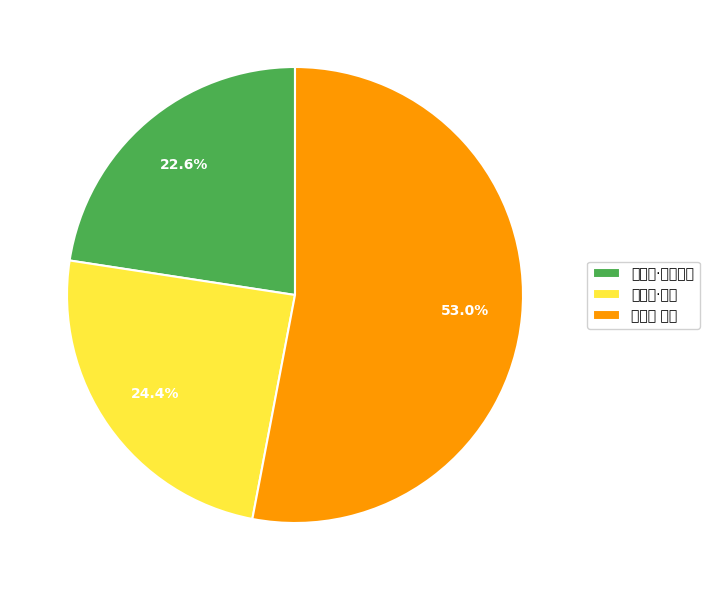

What is the change in value from 沁园春·悲哉为情 to 沁园春·悲秋?

+27106